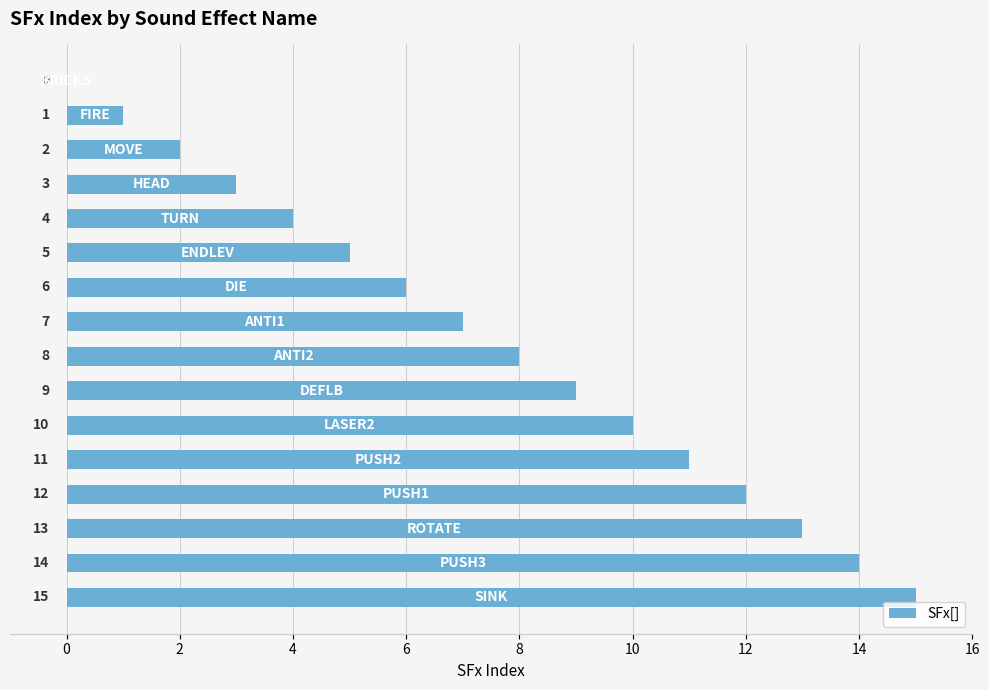

What is the greatest value displayed?

15